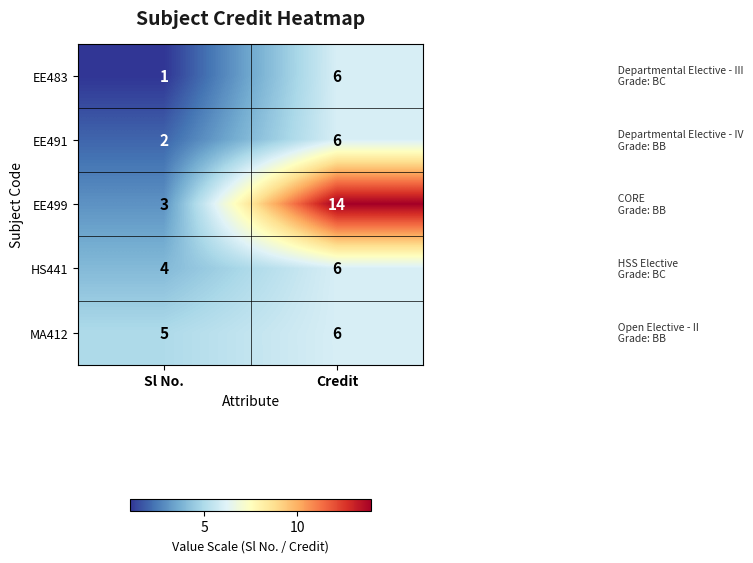

What is the minimum value shown in the chart?

1